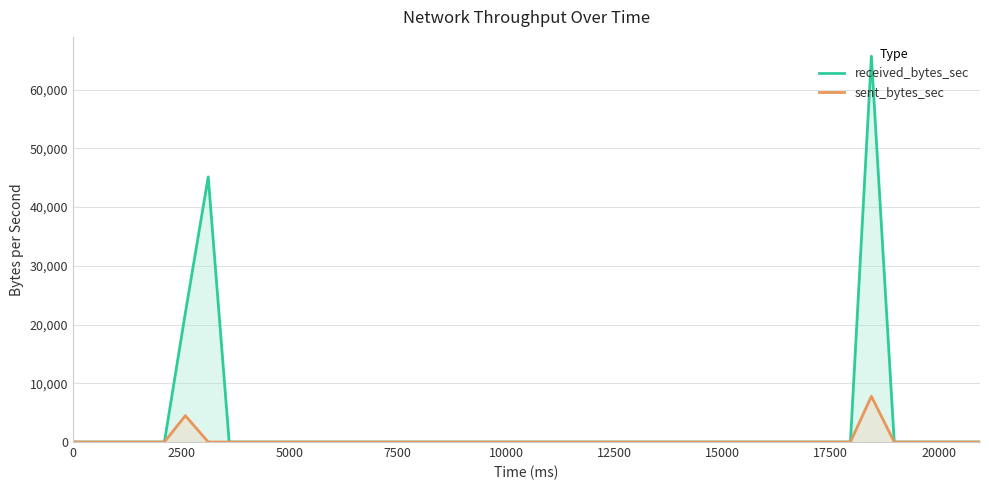

Which series has the largest range (max minus min)?

received_bytes_sec